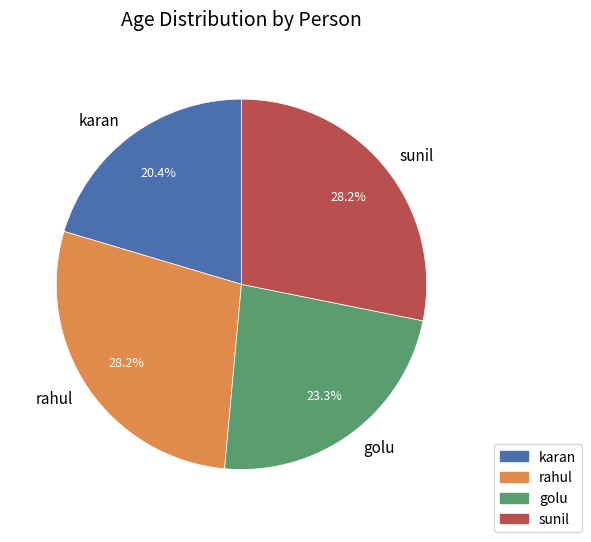

Approximately how many times larger is the value at golu compared to karan?

1.1